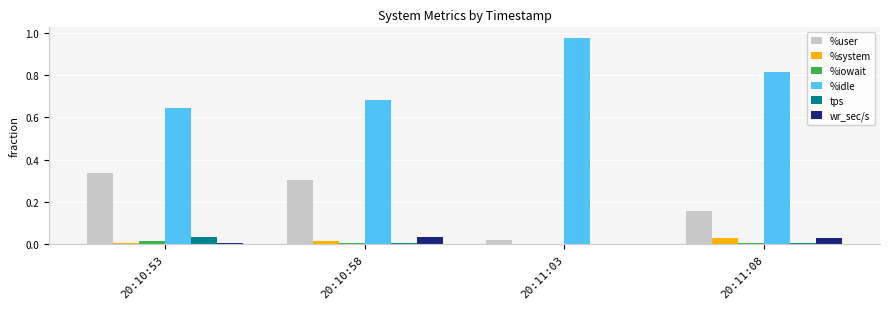

The value of %idle at 20:11:08 is 1.3. True or false?

False